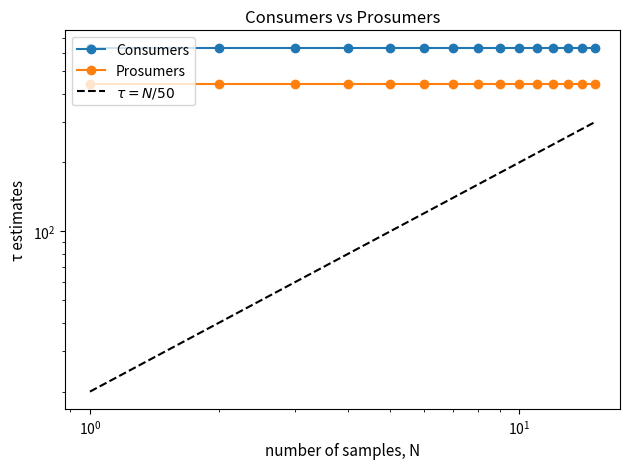

True or false: Prosumers has more than 1 points higher than both neighbors.

False